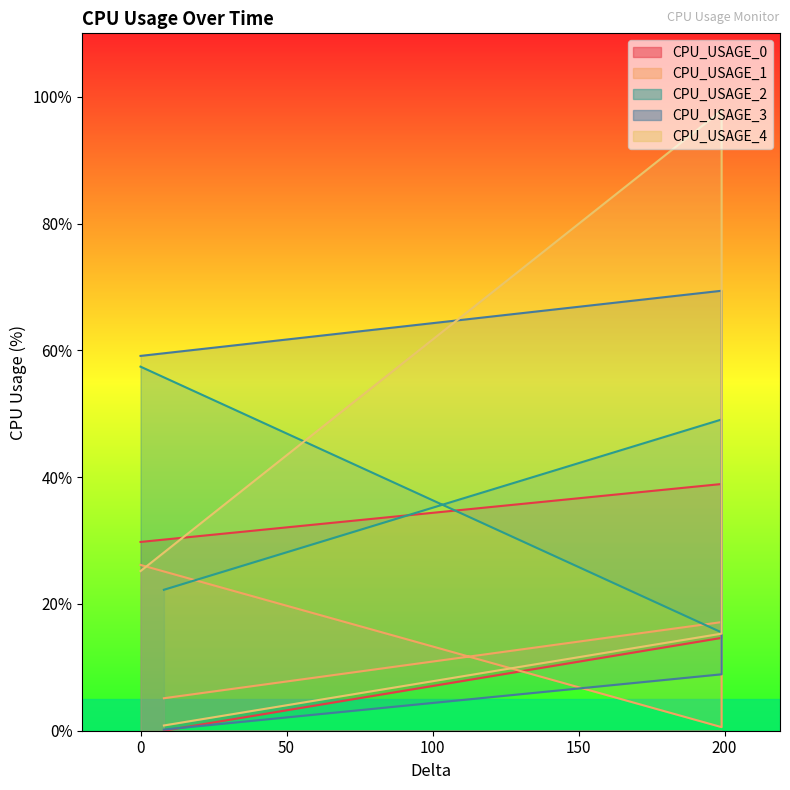

Reading right to left, list all the values displayed in this chart.

CPU_USAGE_0: 0.0	14.6	38.9	29.8
CPU_USAGE_1: 5.1	17.1	0.6	26.2
CPU_USAGE_2: 22.2	49.1	15.5	57.4
CPU_USAGE_3: 0.2	8.9	69.4	59.1
CPU_USAGE_4: 0.8	15.3	97.8	25.2